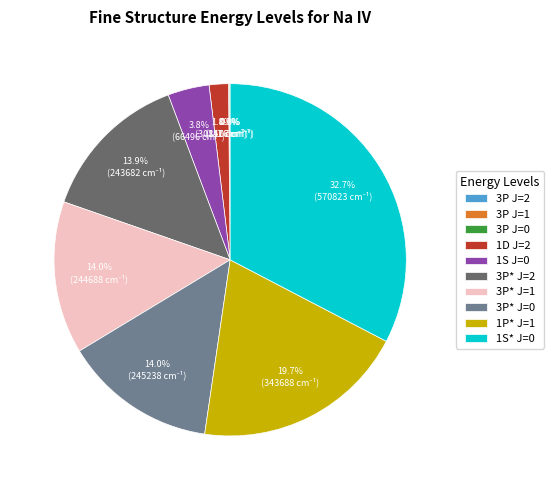

Which category has the biggest portion of the pie?

1S* J=0